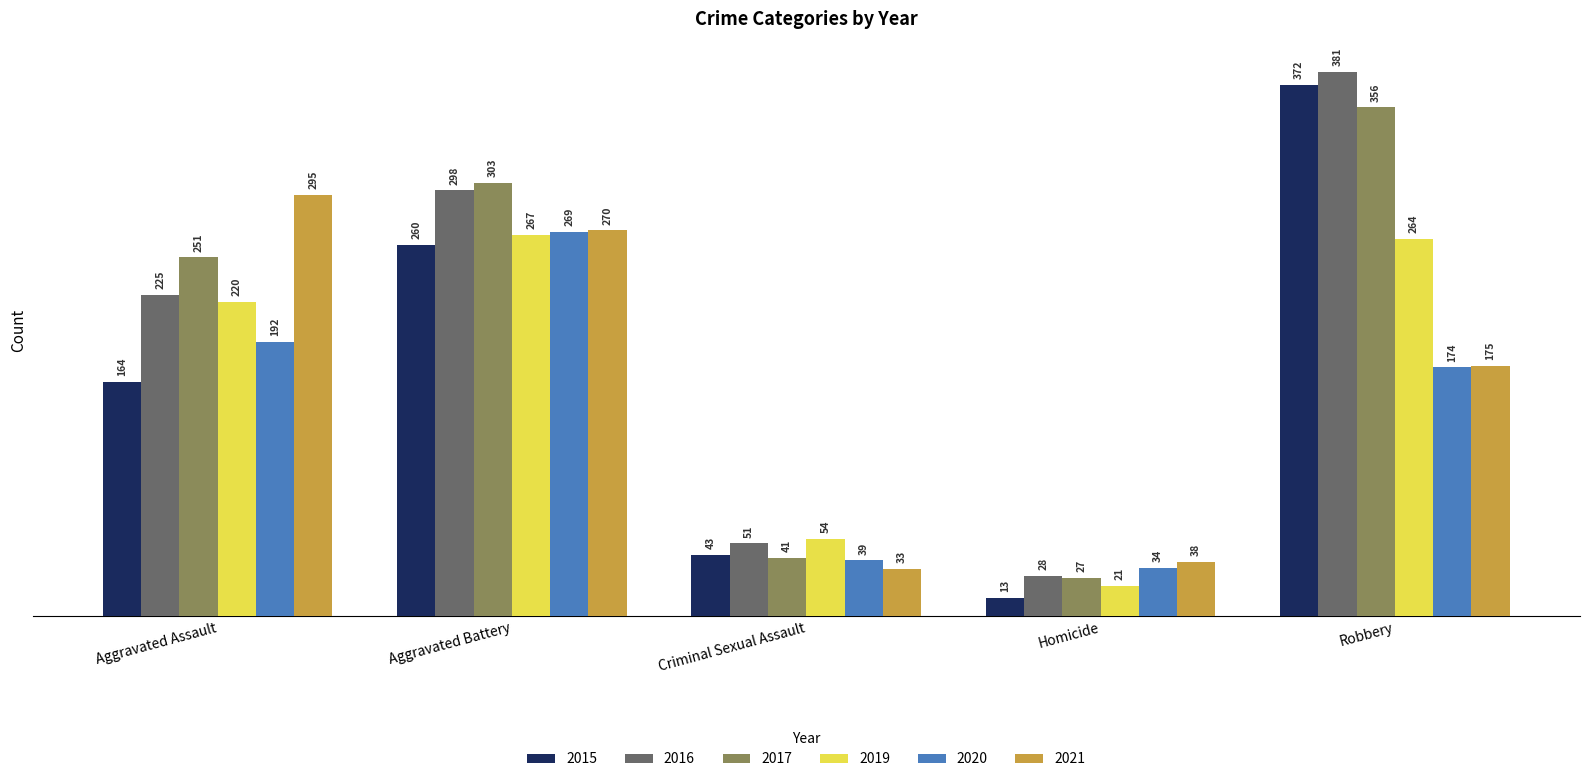

What is the difference between the second highest and minimum values in the 2016 series?

270